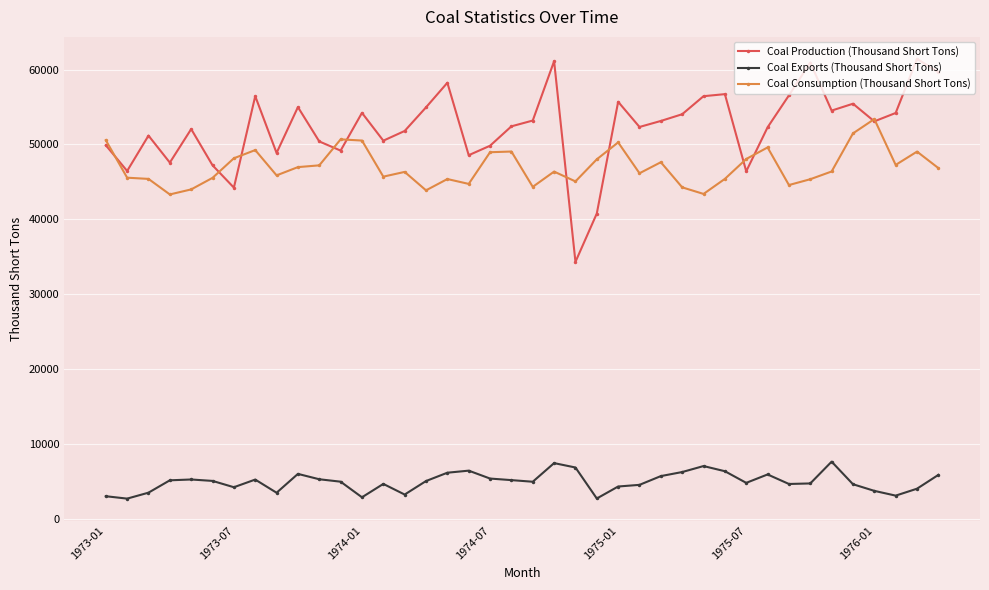

What is the greatest value displayed?

61443